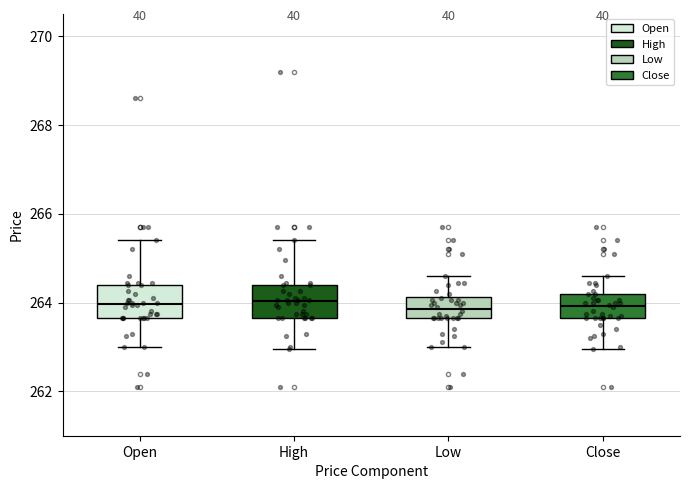

Reading left to right, transcribe this box plot: for each box, give where its median line is, the range the box spans, and where its two whiskers end, as read against the y-axis. The values are not printed on the chart, so give them approximately, as read against the axis.

Open: median 264.0, box 263.6 to 264.4, whiskers 263.0 to 265.4
High: median 264.0, box 263.6 to 264.4, whiskers 263.0 to 265.4
Low: median 263.8, box 263.6 to 264.2, whiskers 263.0 to 264.6
Close: median 264.0, box 263.6 to 264.2, whiskers 263.0 to 264.6